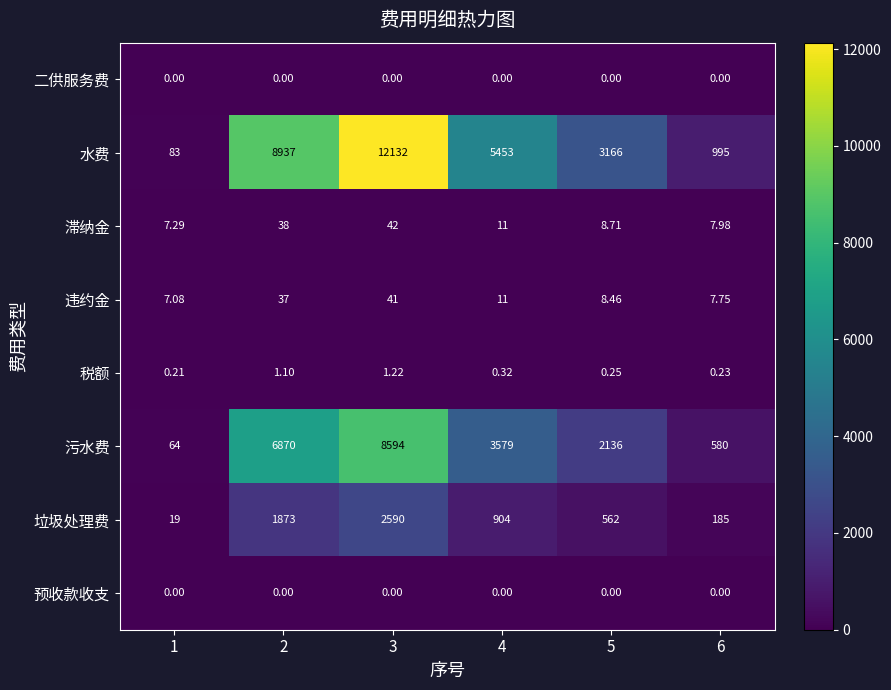

Is the value of 滞纳金 at 4 greater than the value of 污水费 at 6?

No